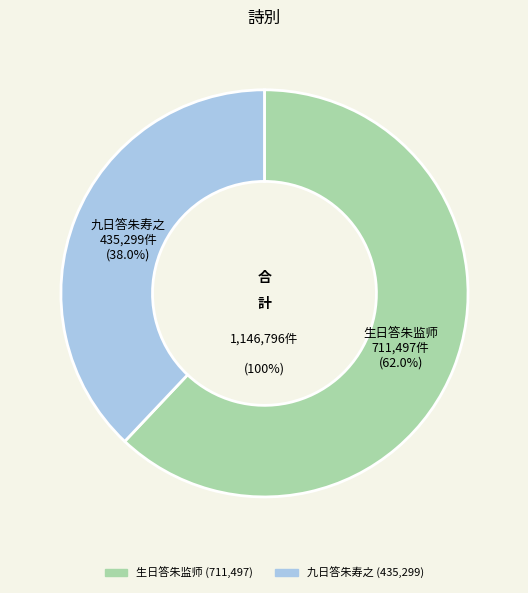

The 九日答朱寿之 slice represents 38% of the pie. True or false?

True